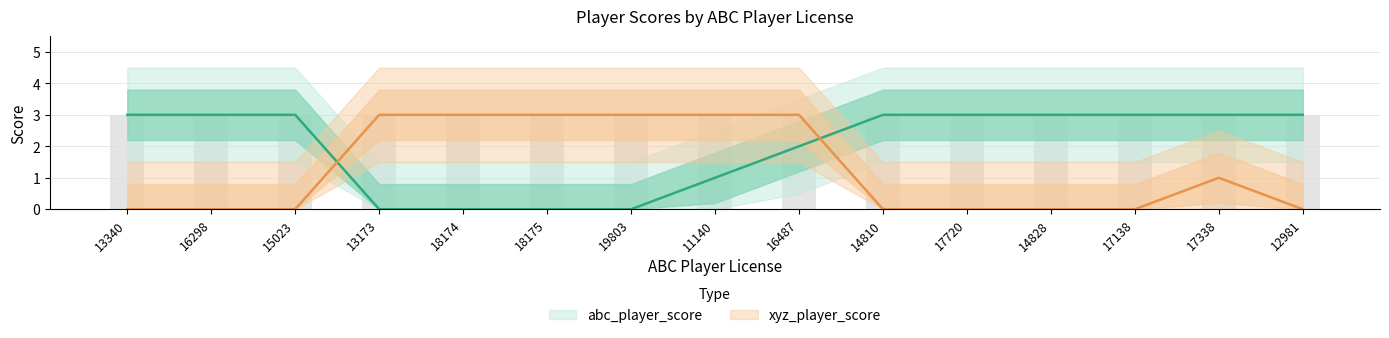

Reading left to right, list all the values displayed in this chart.

abc_player_score: 3	3	3	0	0	0	0	1	2	3	3	3	3	3	3
xyz_player_score: 0	0	0	3	3	3	3	3	3	0	0	0	0	1	0